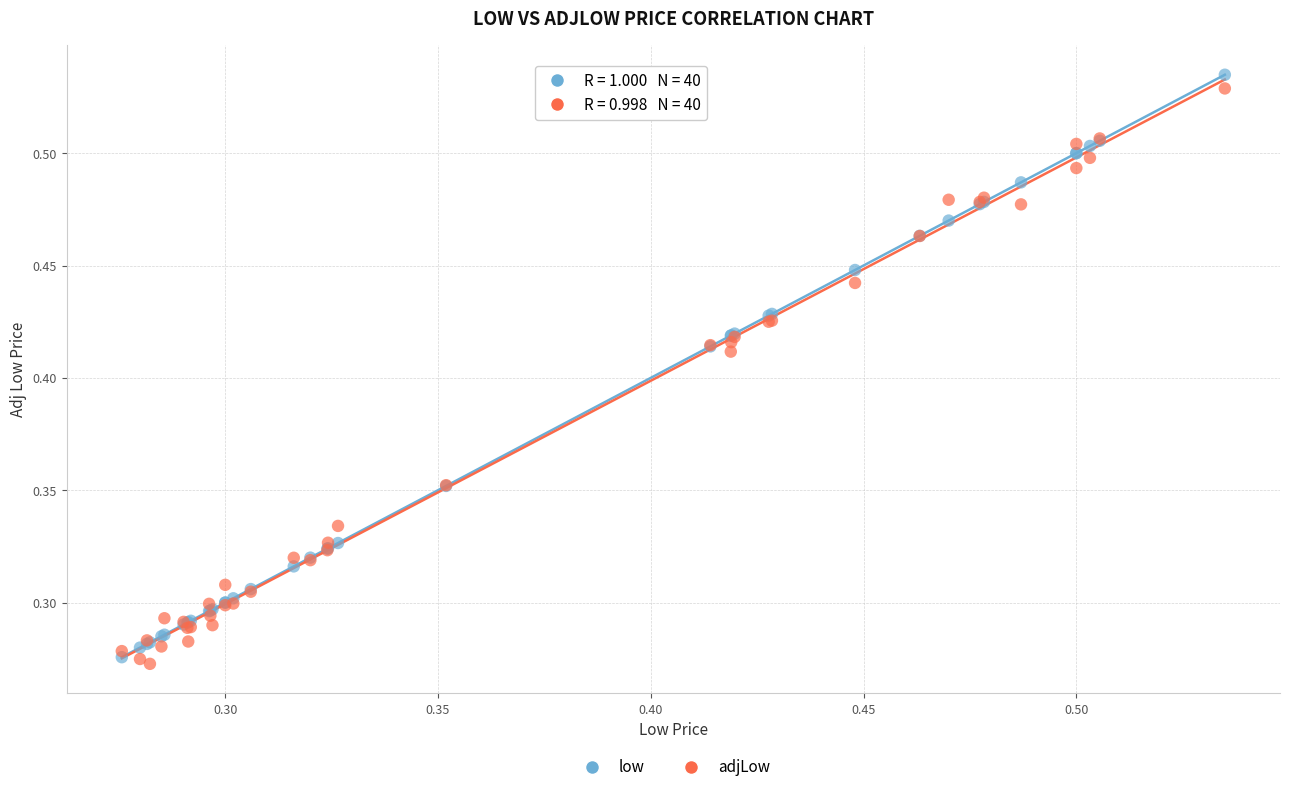

Which series reaches the minimum Y coordinate?

adjLow